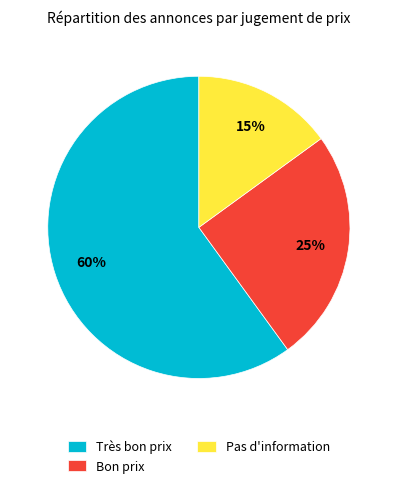

To the nearest percent, what is the difference between the largest and smallest slice percentages?

45%